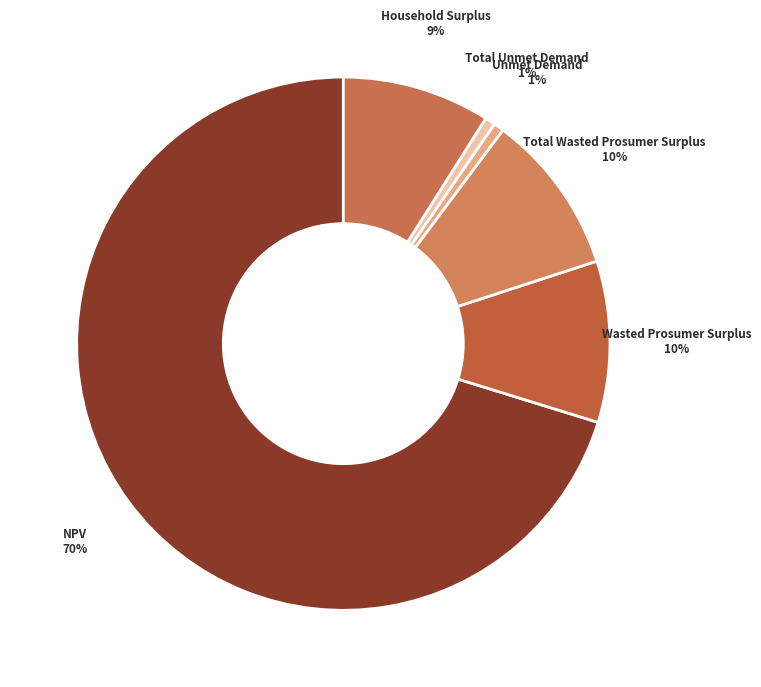

How many slices are in this pie chart?

6